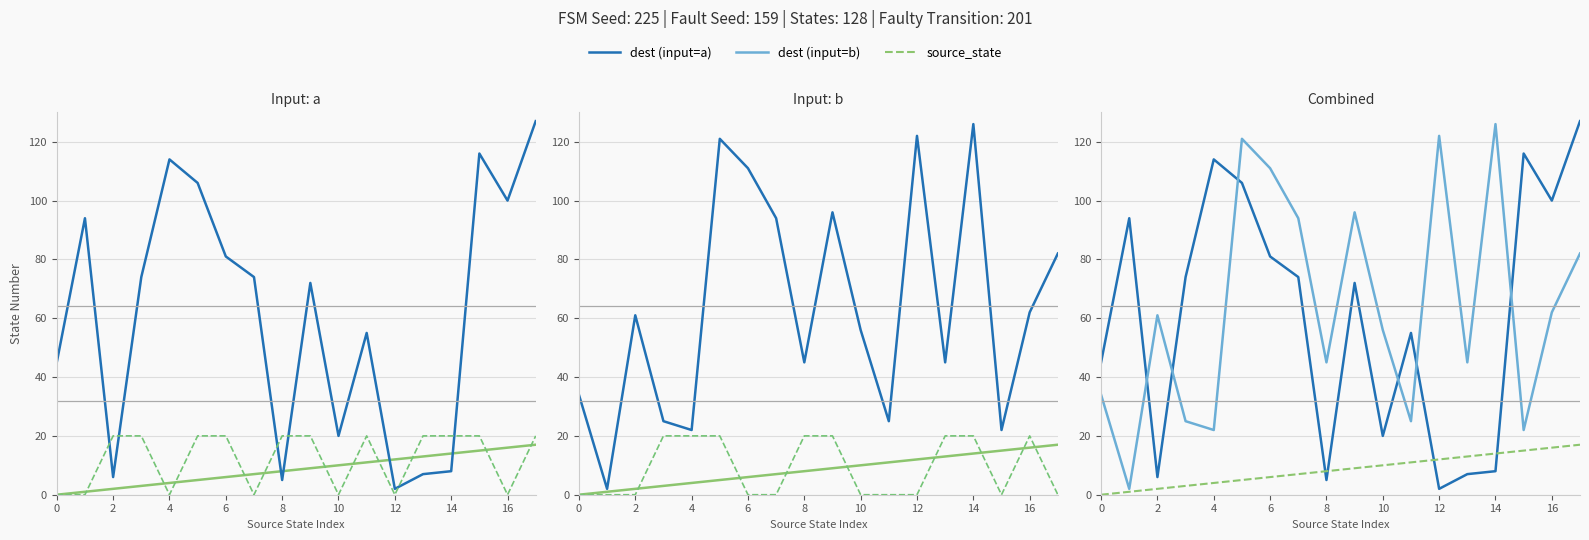

What is the difference between the maximum and minimum values in the source_state series?

17